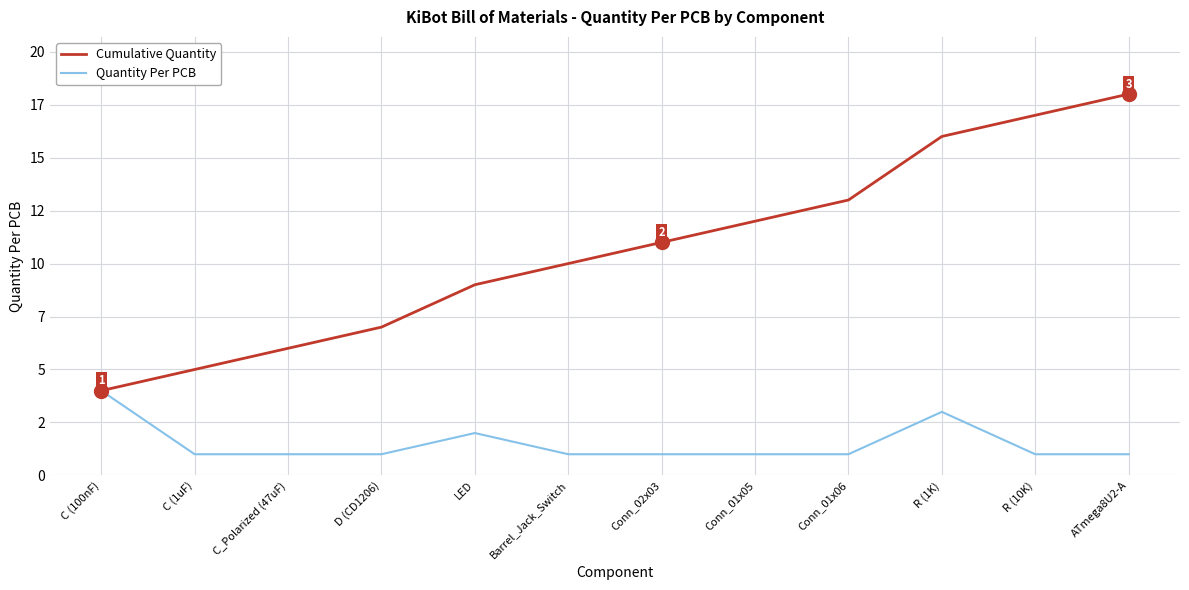

Does the chart display data point markers on the line(s)?

No